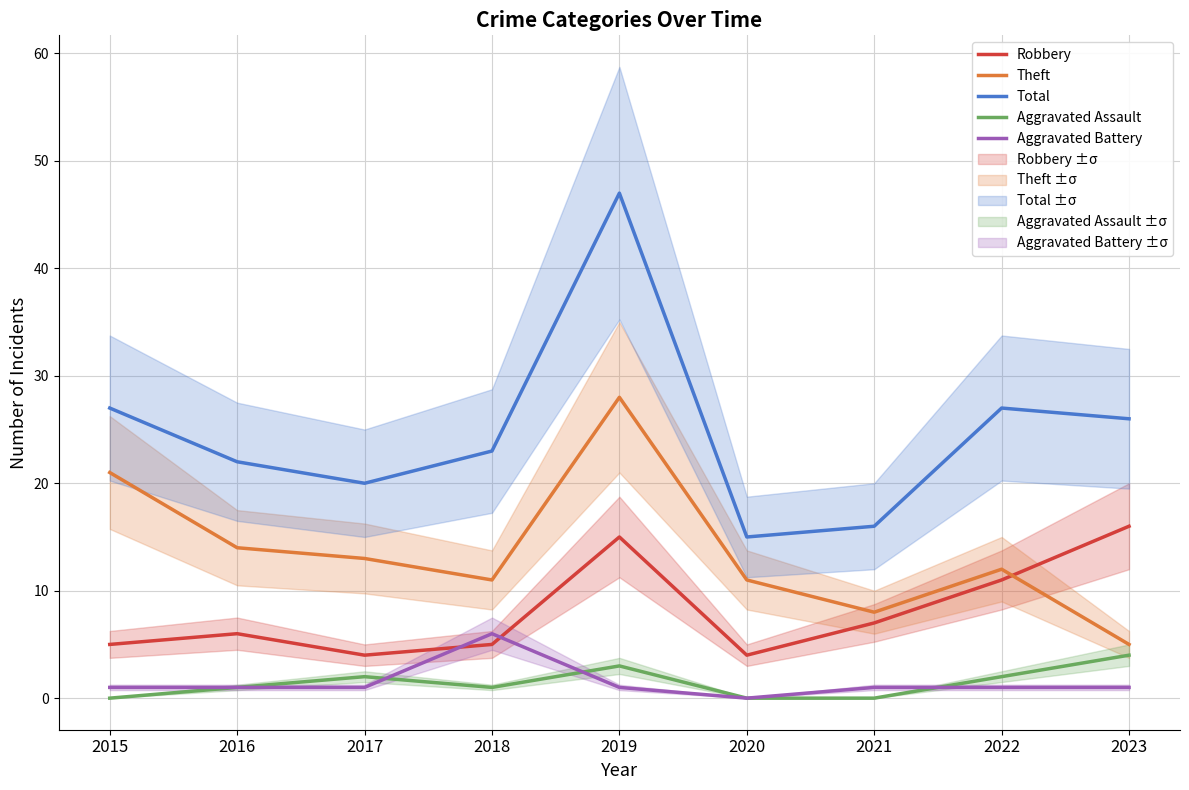

At which label does Aggravated Assault reach its peak?

2023